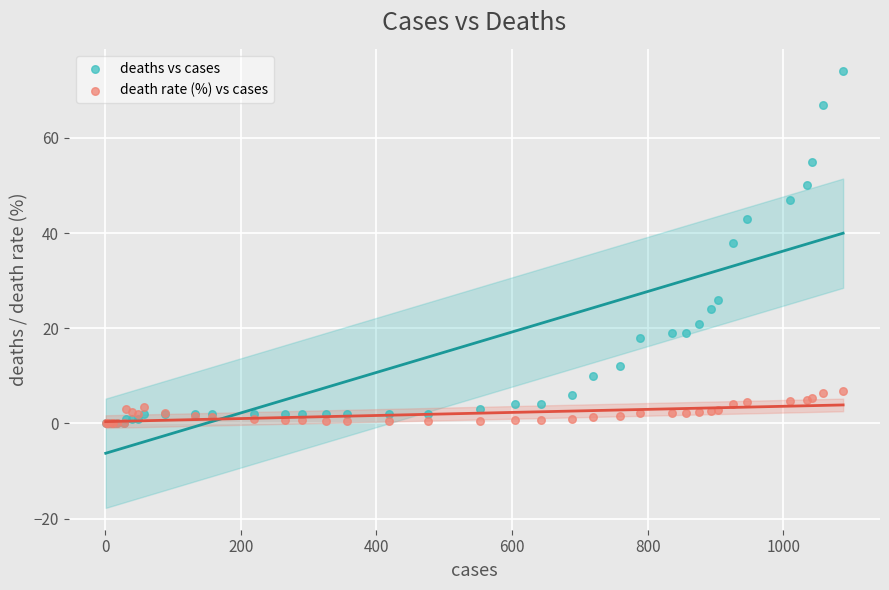

What are all the series names shown in the legend?

deaths vs cases, death rate (%) vs cases